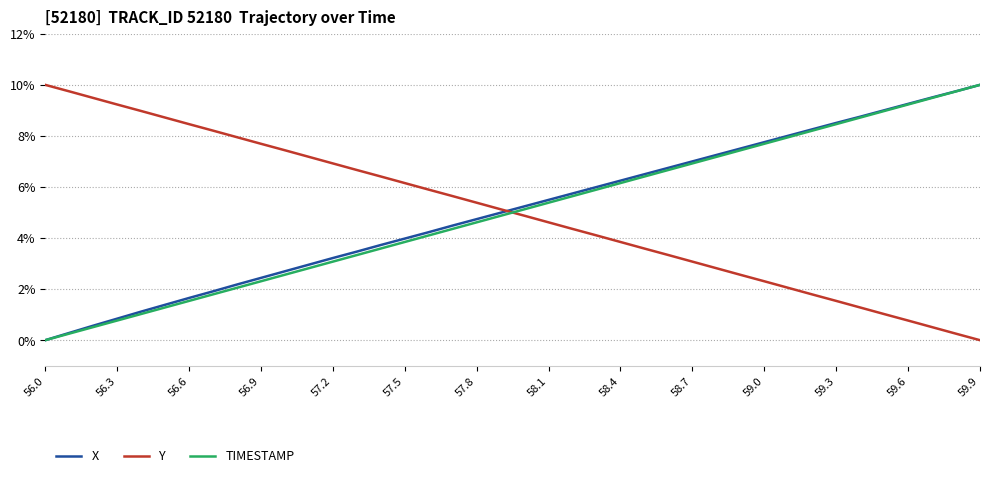

How many intersections are there between Y and TIMESTAMP?

1